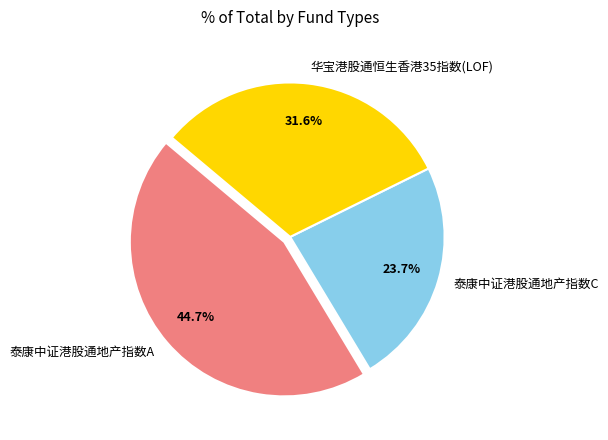

Does any single category account for the majority?

No